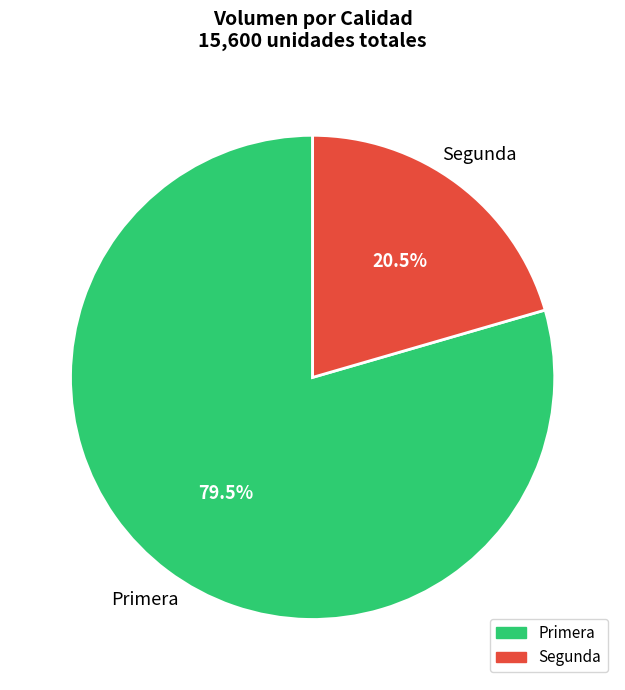

True or false: Segunda accounts for 8% of the total.

False